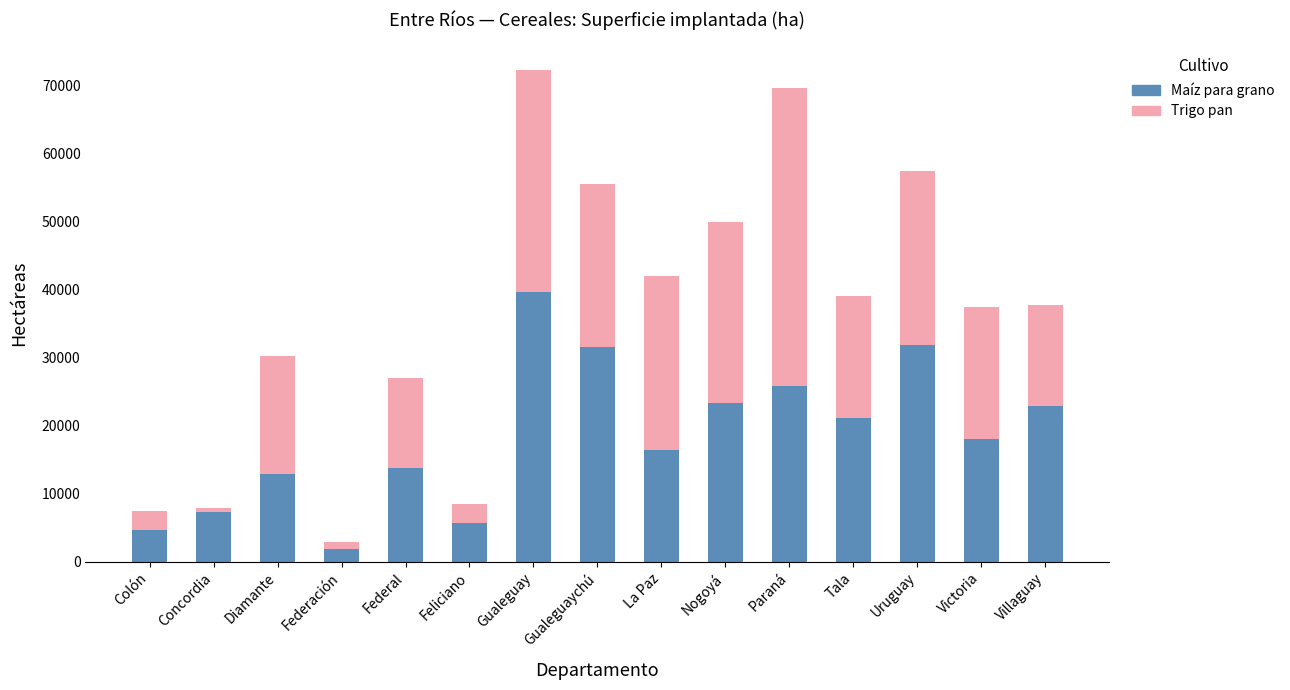

True or false: Maíz para grano has a value of 6422.5 at Diamante.

False